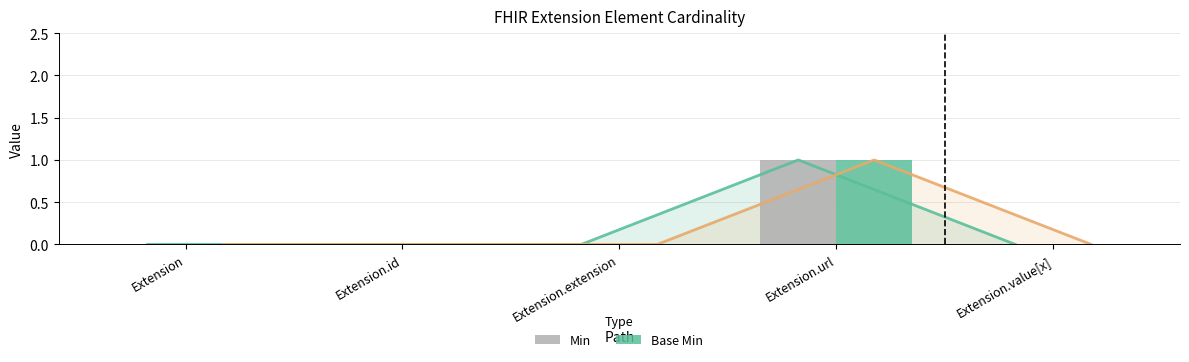

How many values in the Base Min series exceed 0?

1